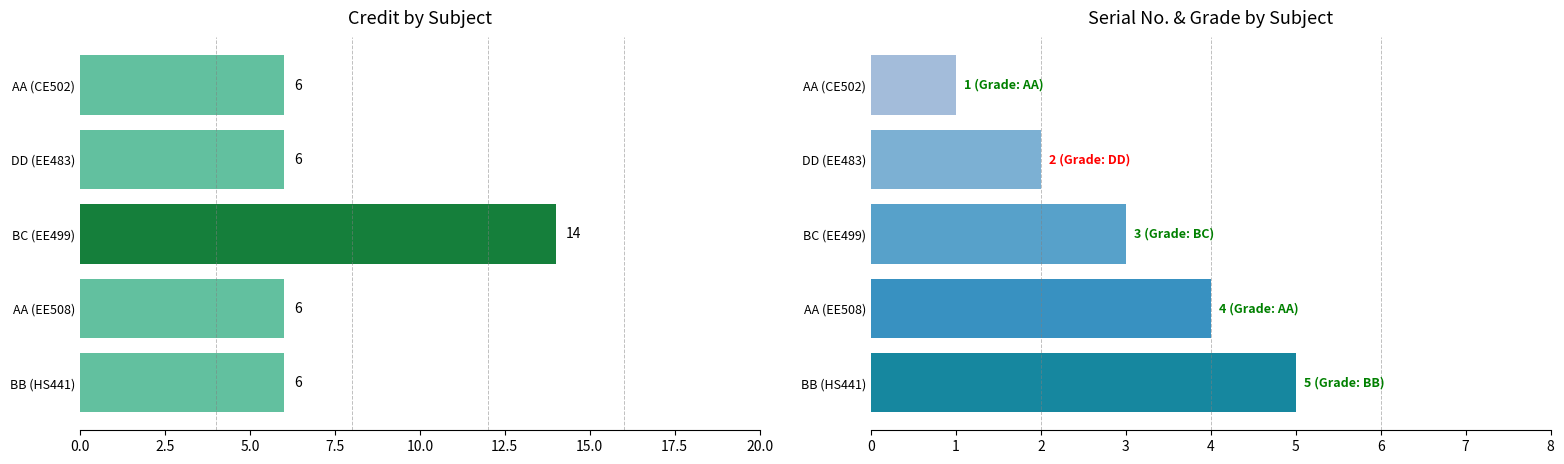

What is the minimum value shown in the chart?

1